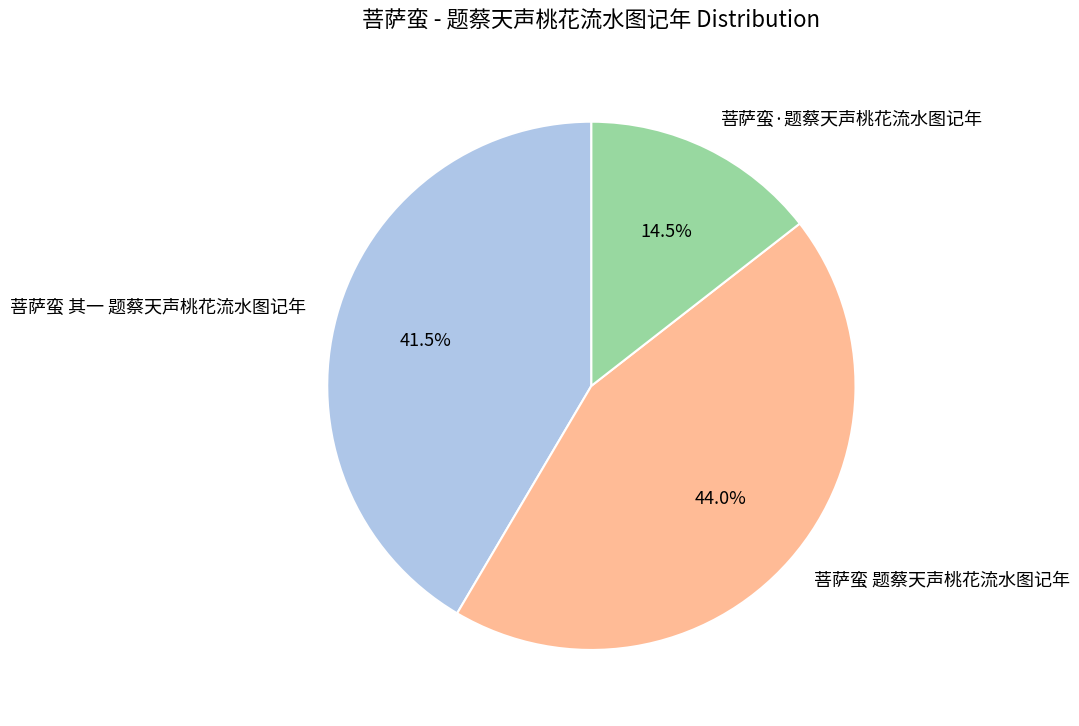

What is the largest slice in the pie chart?

菩萨蛮 题蔡天声桃花流水图记年